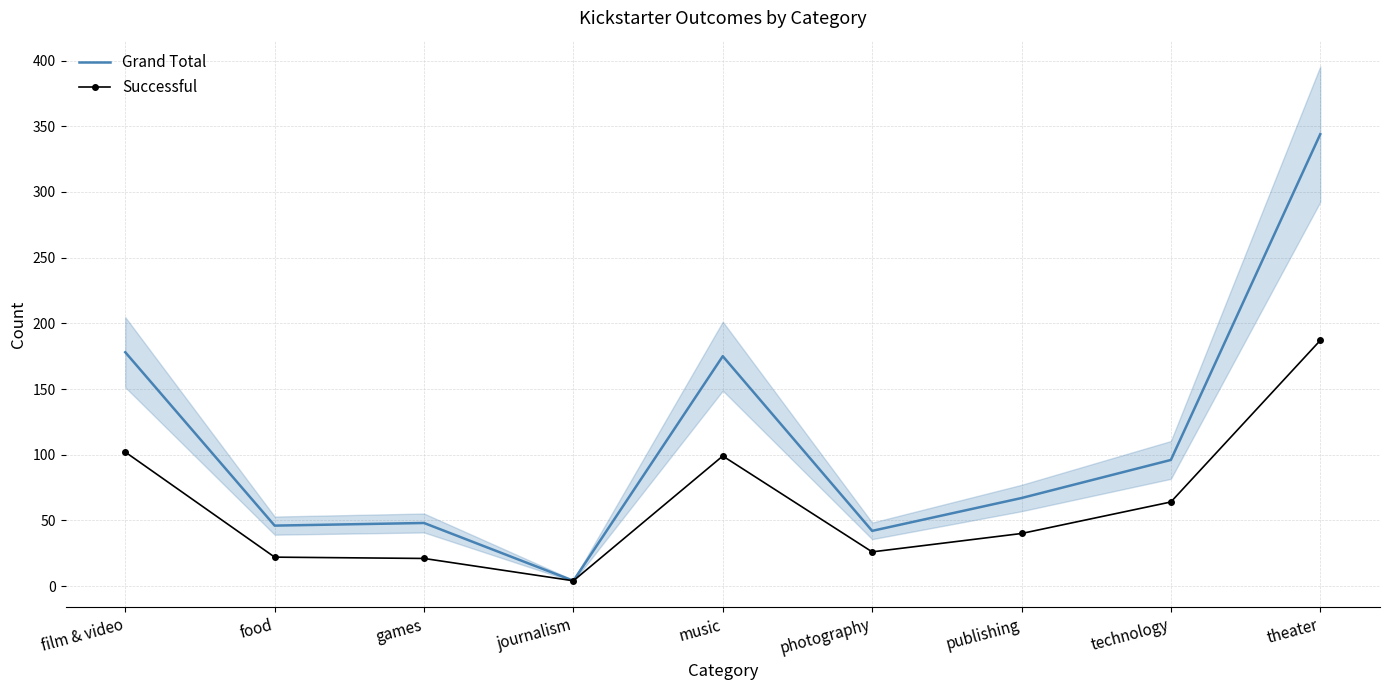

Reading left to right, extract all data points from this chart.

Grand Total: 178	46	48	4	175	42	67	96	344
Successful: 102	22	21	4	99	26	40	64	187